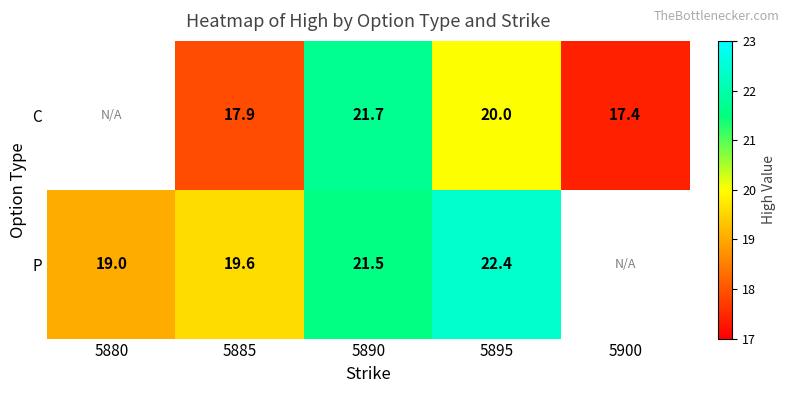

Is it true that C equals 20.0 at 5895?

True